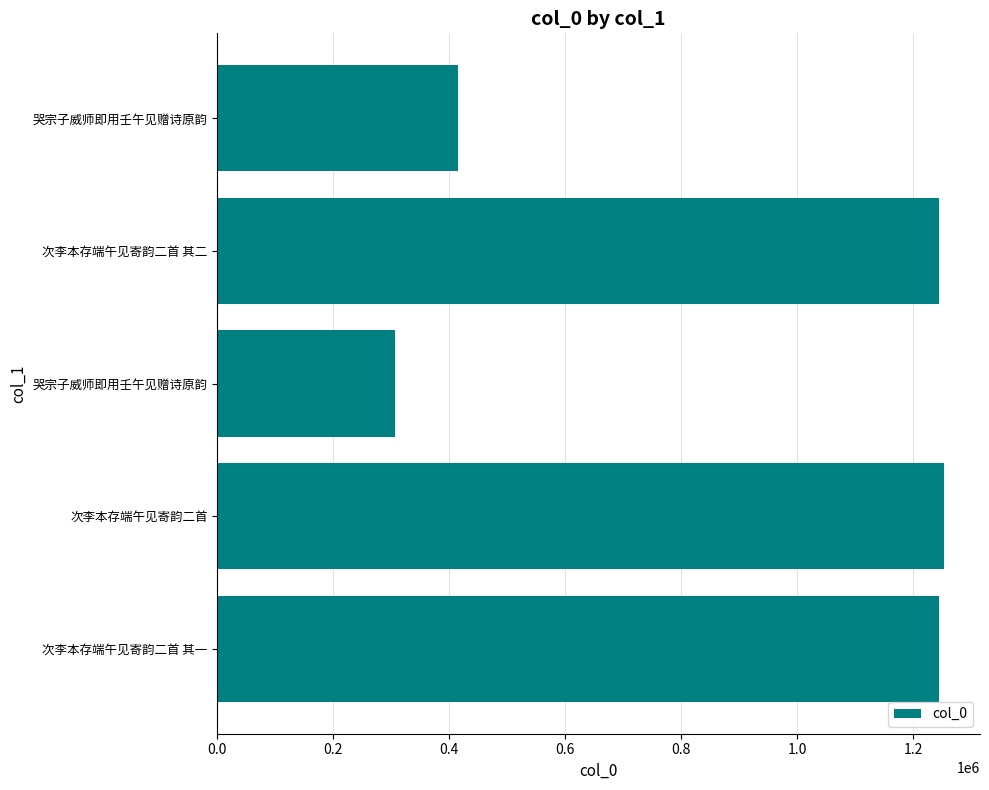

Are the bars horizontal?

Yes